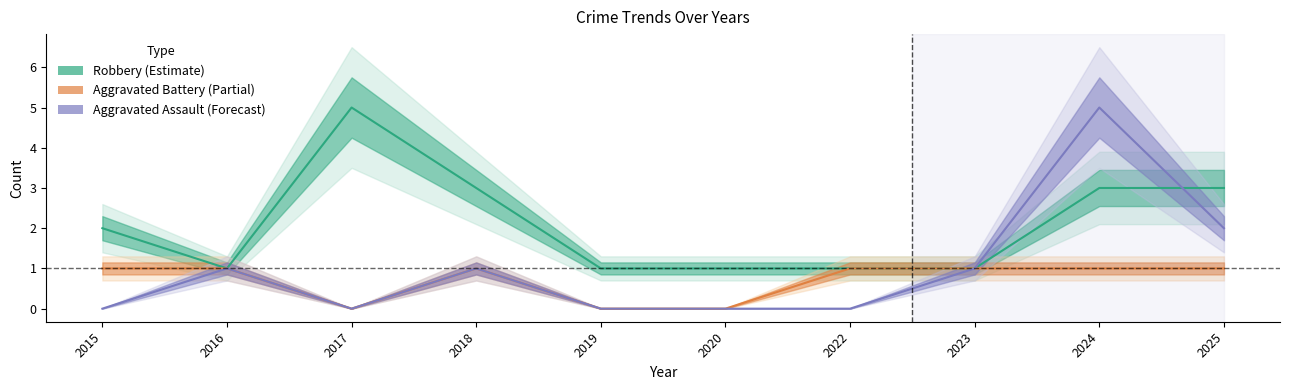

In Aggravated Assault, how many points are higher than both neighbors (excluding endpoints)?

3